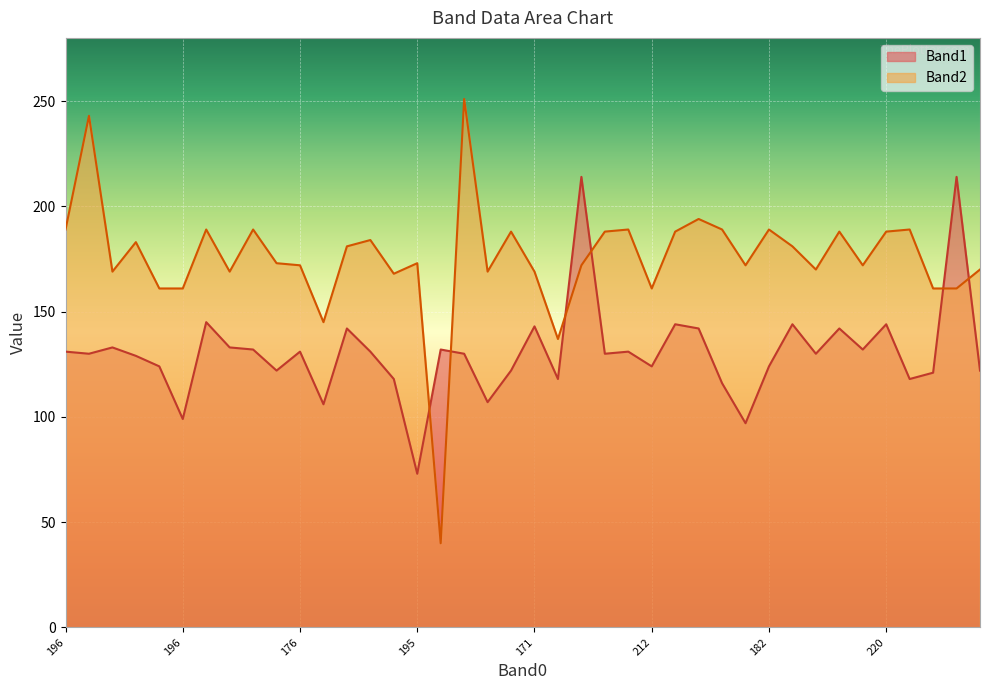

List the series in order of their overall mean, highest first.

Band2, Band1